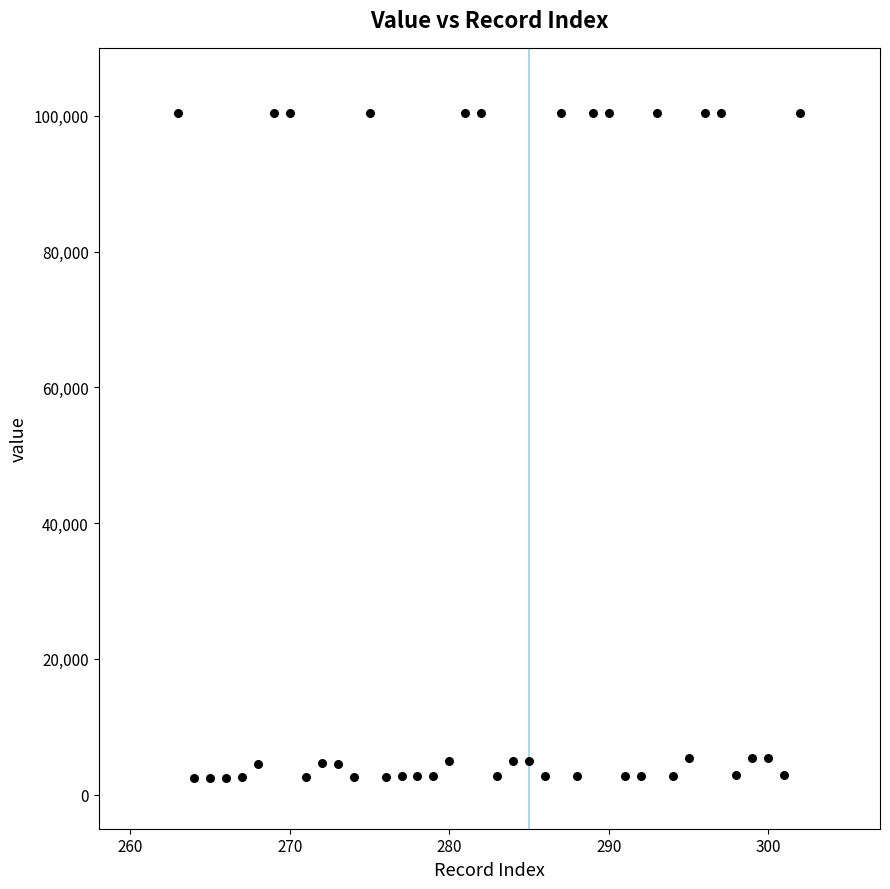

What is the range of X values (max minus min)?

39.0